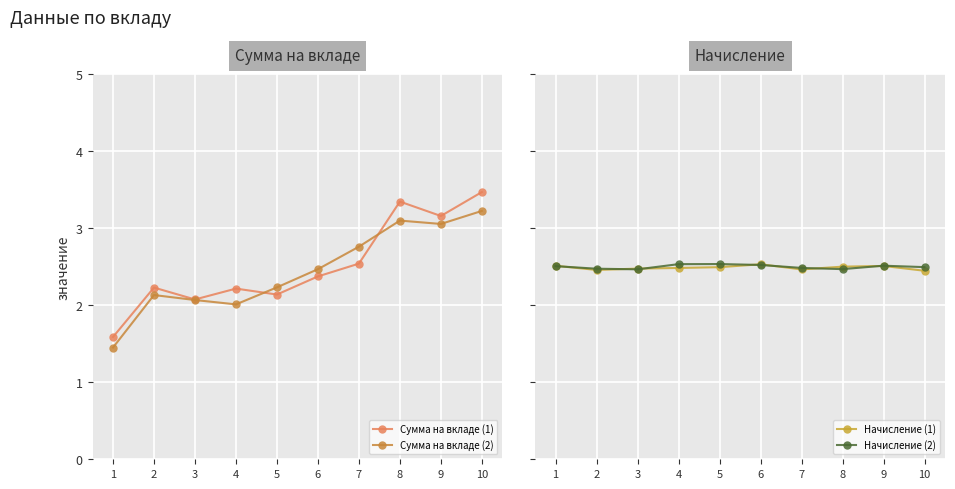

Reading right to left, what are all the values shown in this chart?

Сумма на вкладе (1): 10=3.5	9=3.2	8=3.3	7=2.5	6=2.4	5=2.1	4=2.2	3=2.1	2=2.2	1=1.6
Сумма на вкладе (2): 10=3.2	9=3.1	8=3.1	7=2.8	6=2.5	5=2.2	4=2.0	3=2.1	2=2.1	1=1.5
Начисление (1): 10=2.4	9=2.5	8=2.5	7=2.5	6=2.5	5=2.5	4=2.5	3=2.5	2=2.5	1=2.5
Начисление (2): 10=2.5	9=2.5	8=2.5	7=2.5	6=2.5	5=2.5	4=2.5	3=2.5	2=2.5	1=2.5